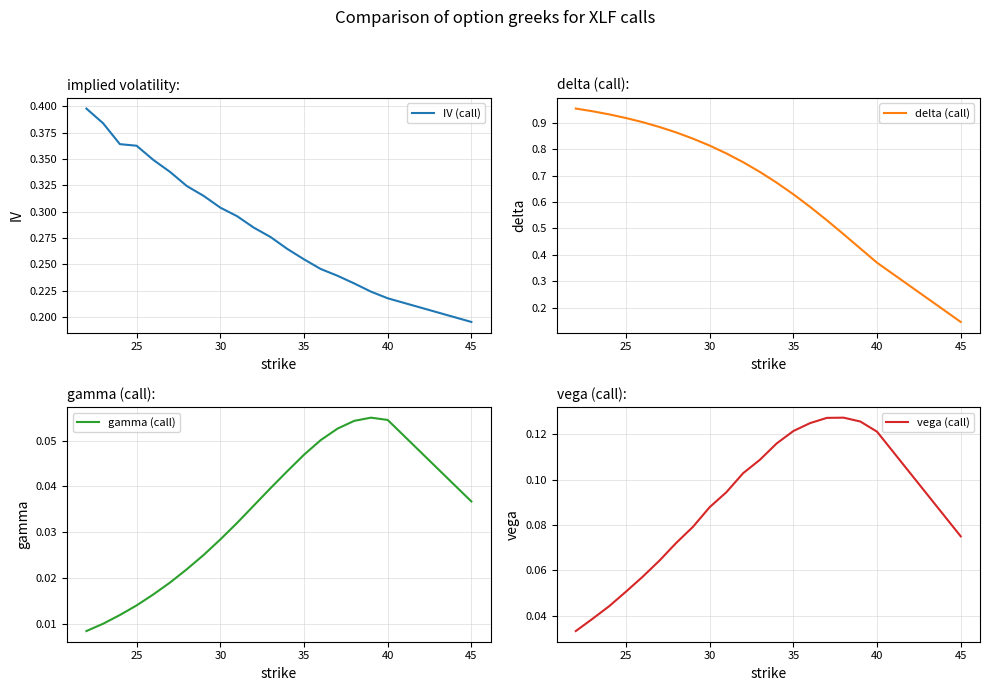

Which series has the largest range (max minus min)?

delta (call)